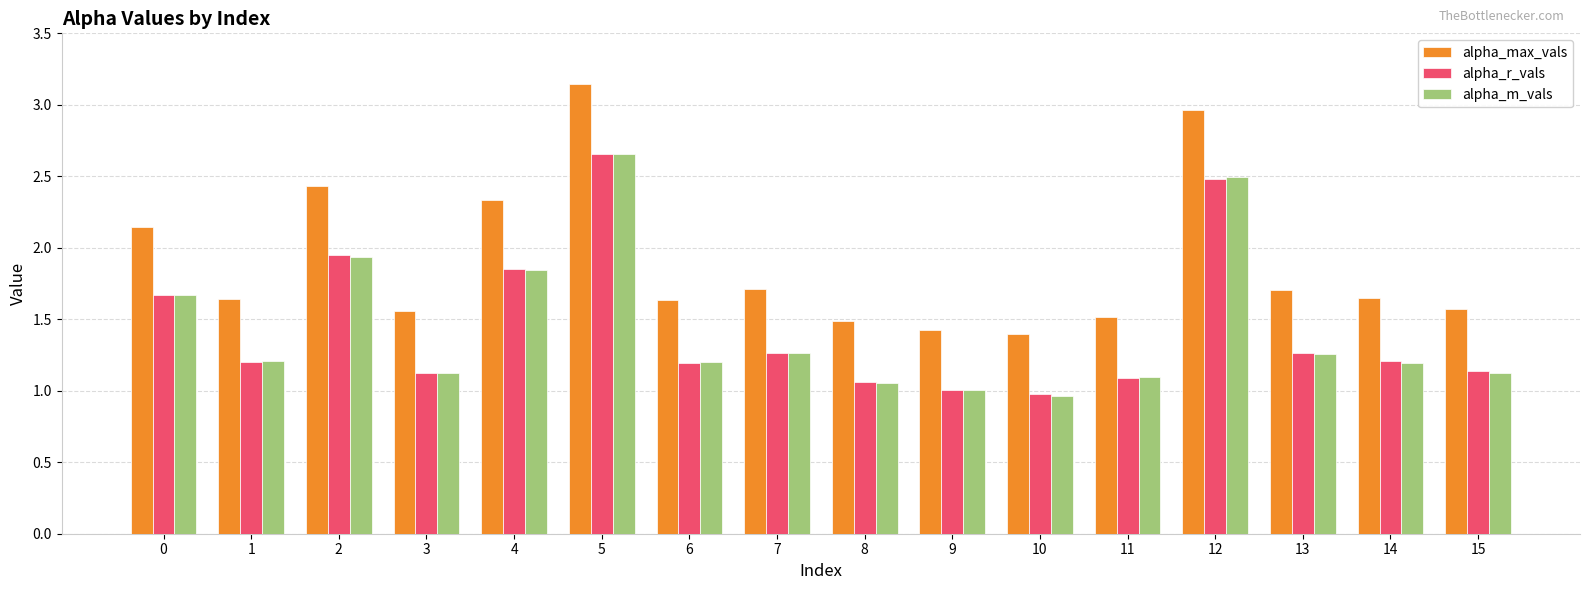

Read the alpha_max_vals value at 4.

2.3